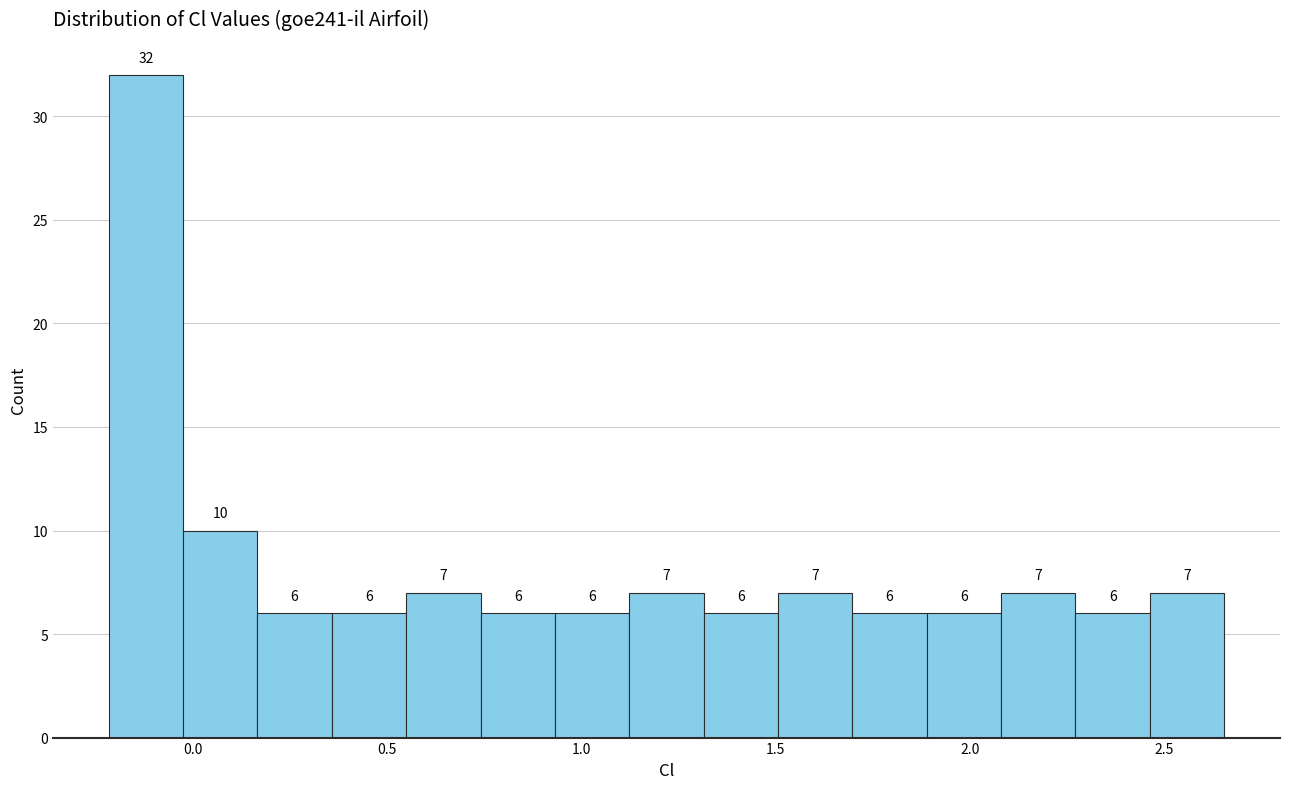

Around what value on the x-axis is the tallest bar? Give the approximate position of its centre, as read against the axis.

-0.10